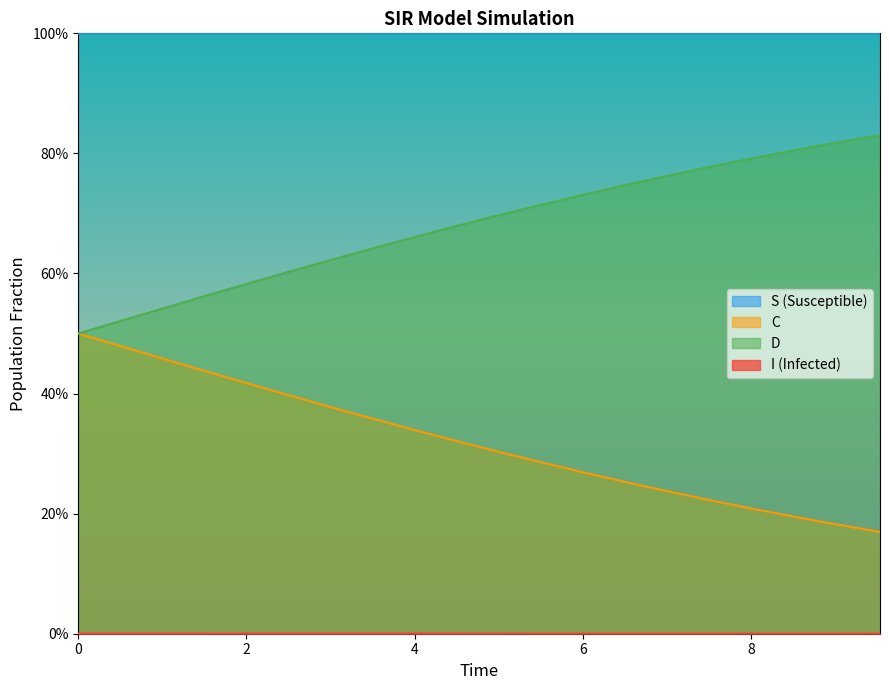

Count the number of data series in this chart.

4